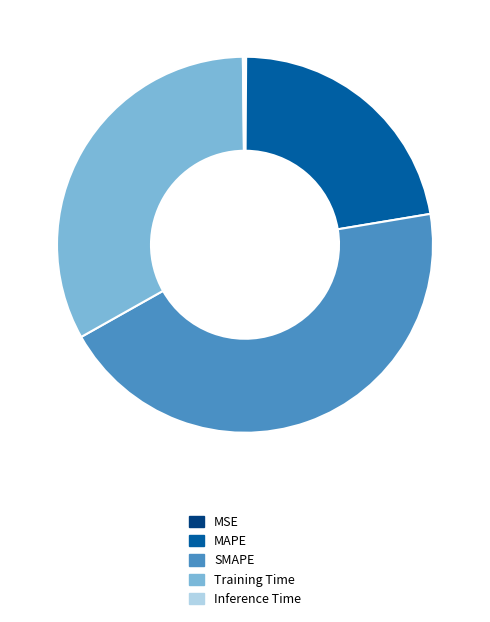

What is the largest slice in the pie chart?

SMAPE